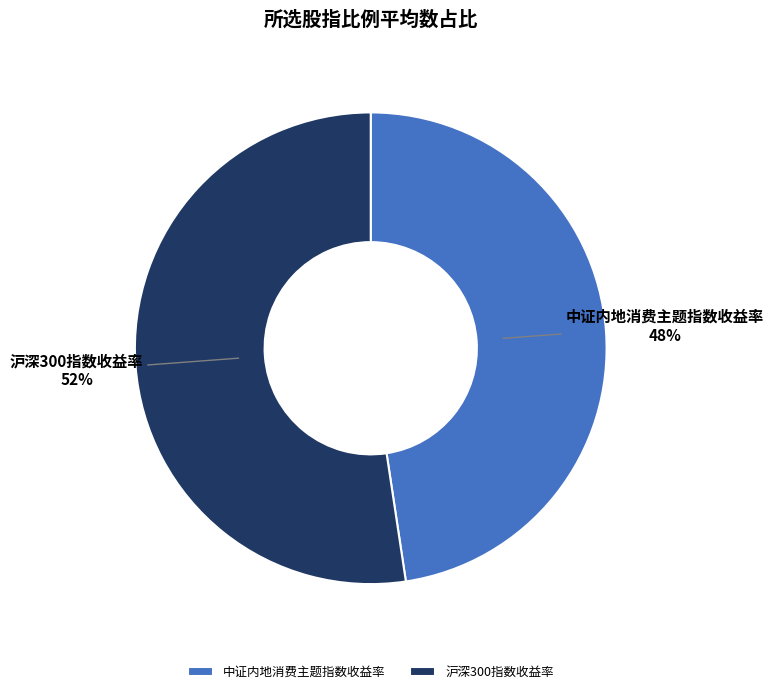

To the nearest percent, what is the average slice percentage?

50%